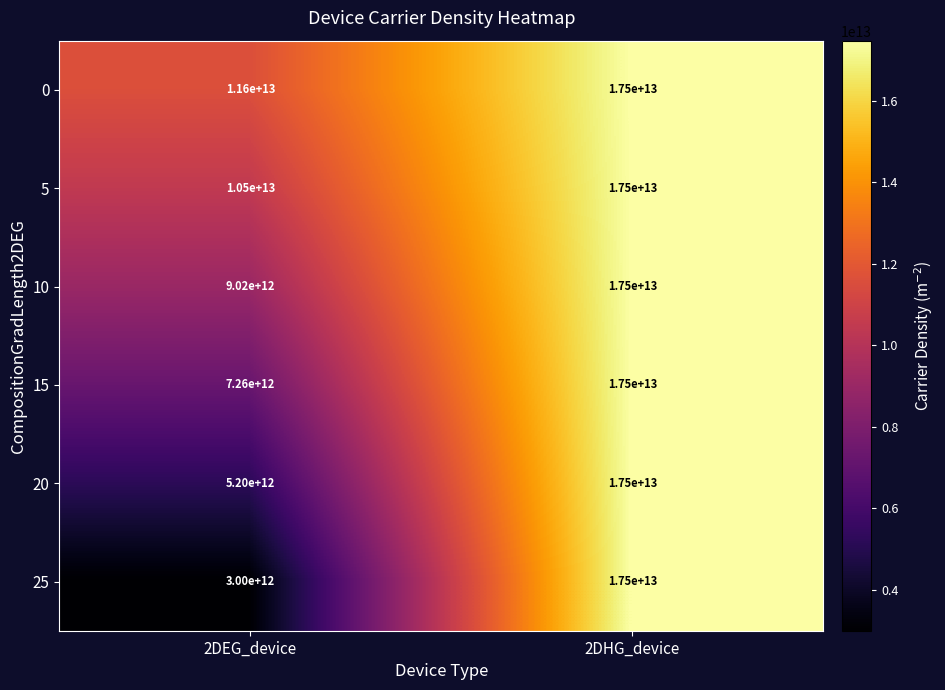

At which category does the chart reach its peak across all series?

2DHG_device